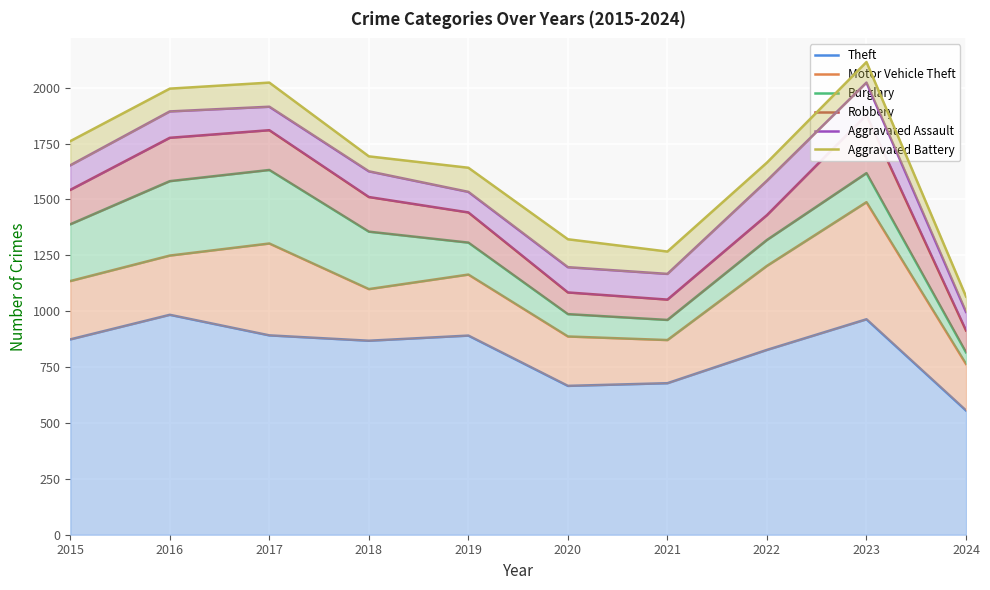

What is the difference between the maximum and minimum values in the Aggravated Assault series?

1026